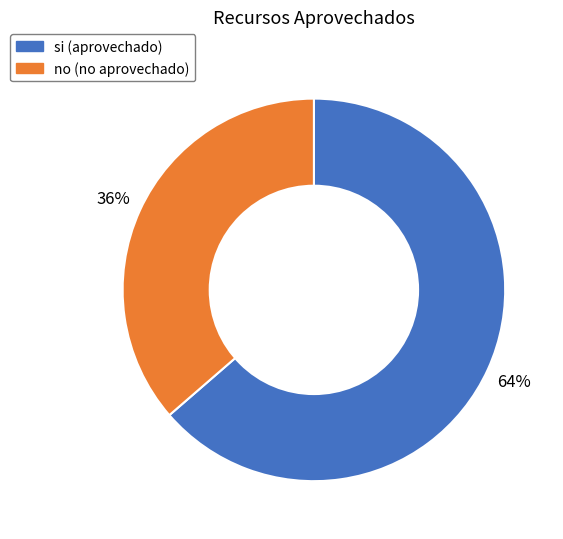

Which slice is the largest?

si